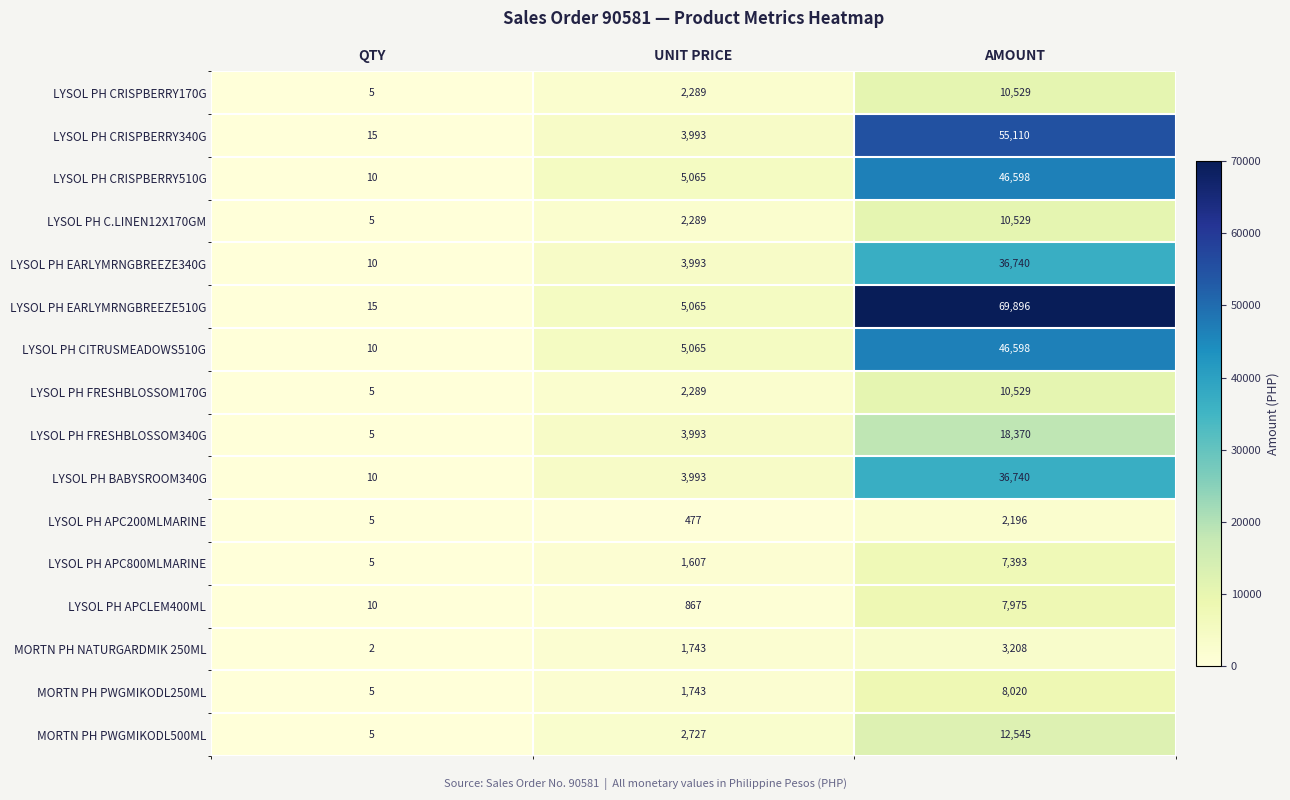

Rank the categories by LYSOL PH EARLYMRNGBREEZE510G value from highest to lowest.

AMOUNT, UNIT PRICE, QTY